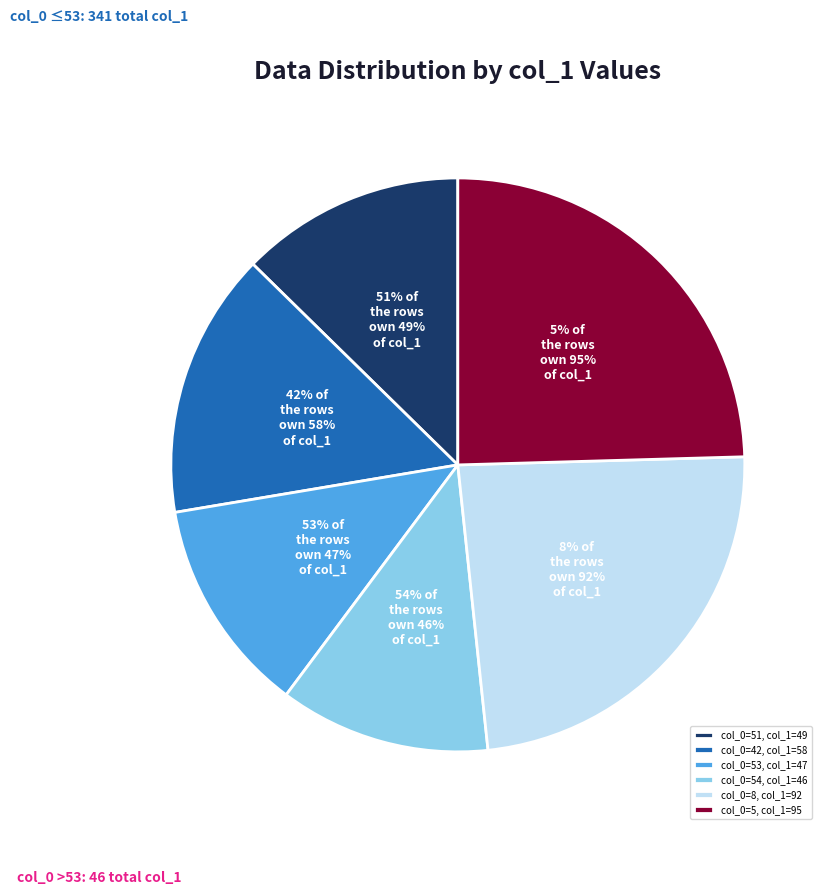

True or false: 53 accounts for 27% of the total.

False